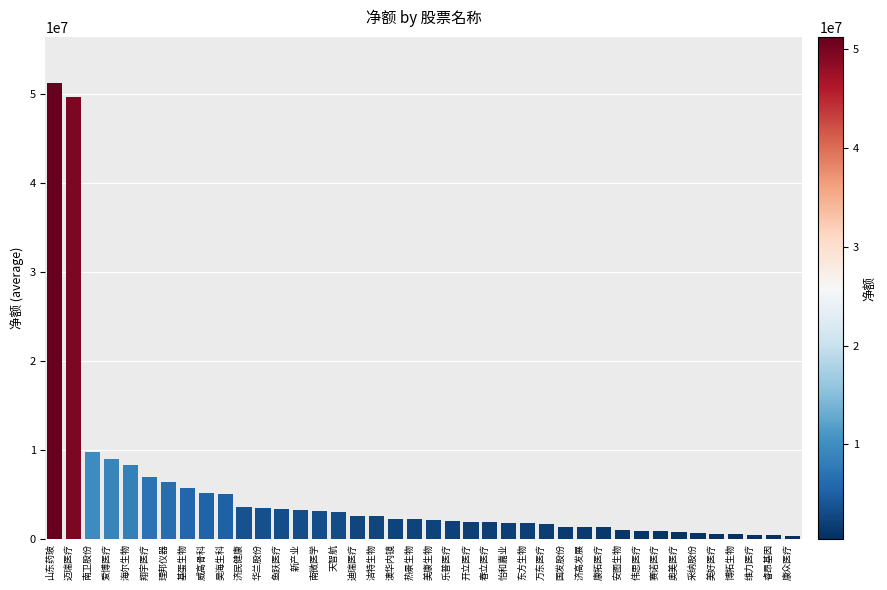

How many bars are there in total?

40